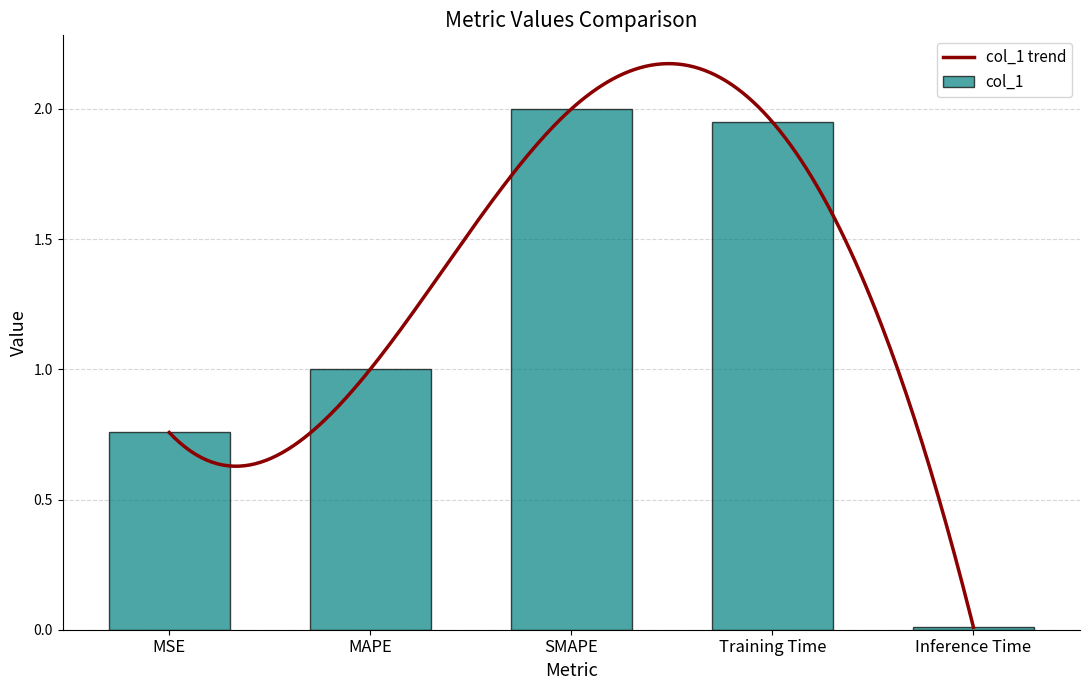

What is the value of the 3rd bar from the left?

2.0